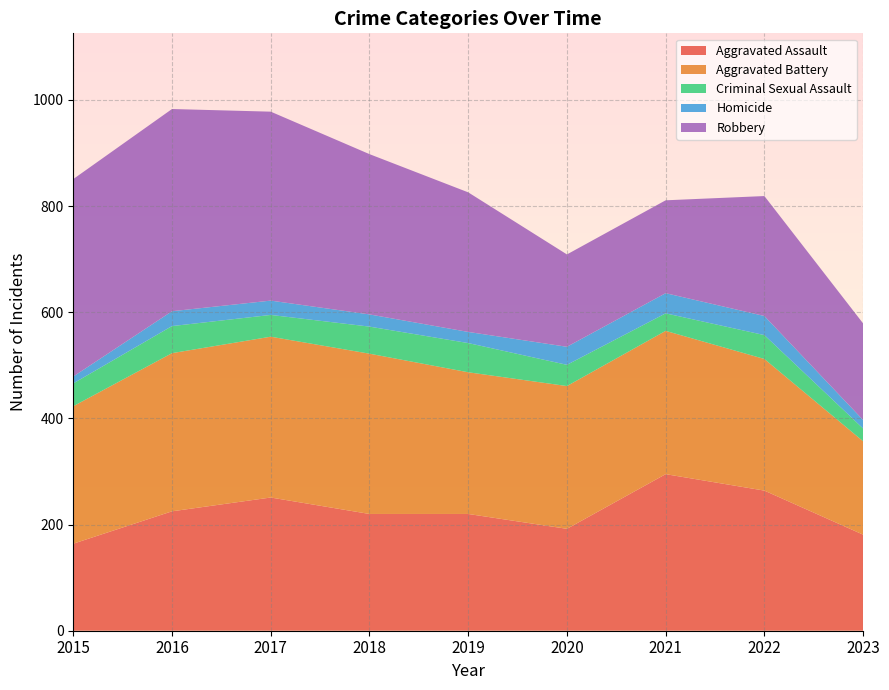

Reading right to left, extract all data points from this chart.

Aggravated Assault: 181	264	295	192	220	220	251	225	164
Aggravated Battery: 176	248	270	269	267	302	303	298	259
Criminal Sexual Assault: 24	45	33	40	55	51	41	51	43
Homicide: 16	36	38	34	21	23	27	28	13
Robbery: 182	226	175	174	263	302	356	381	372